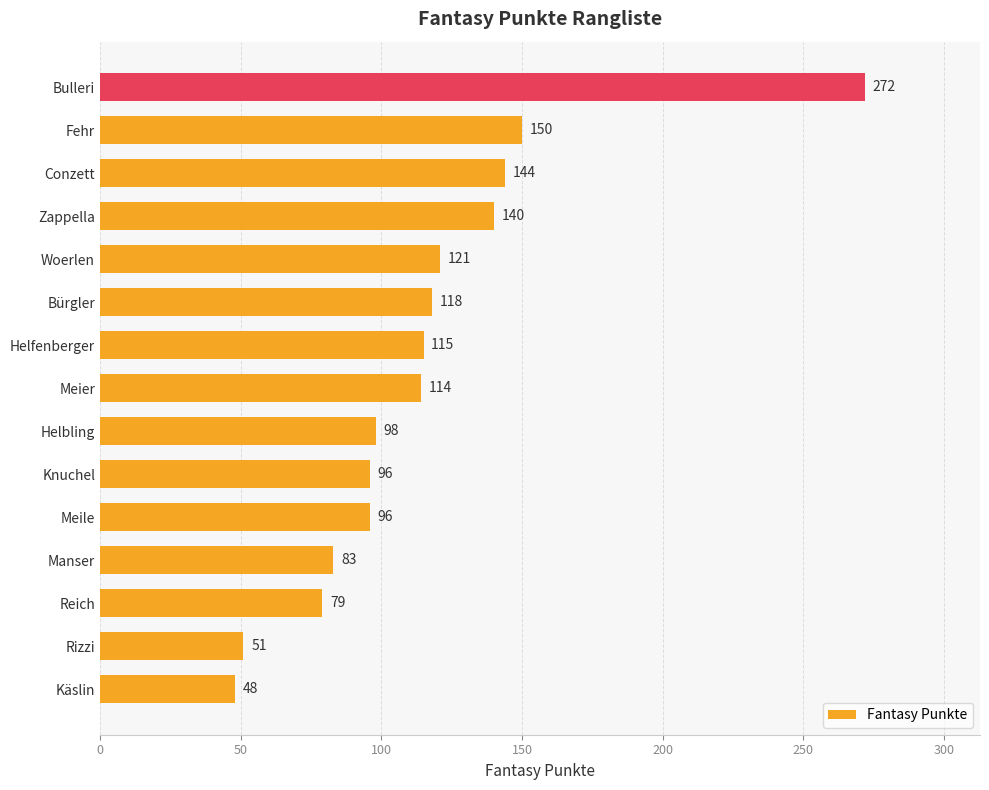

Is it true that the value at Conzett is 194?

False